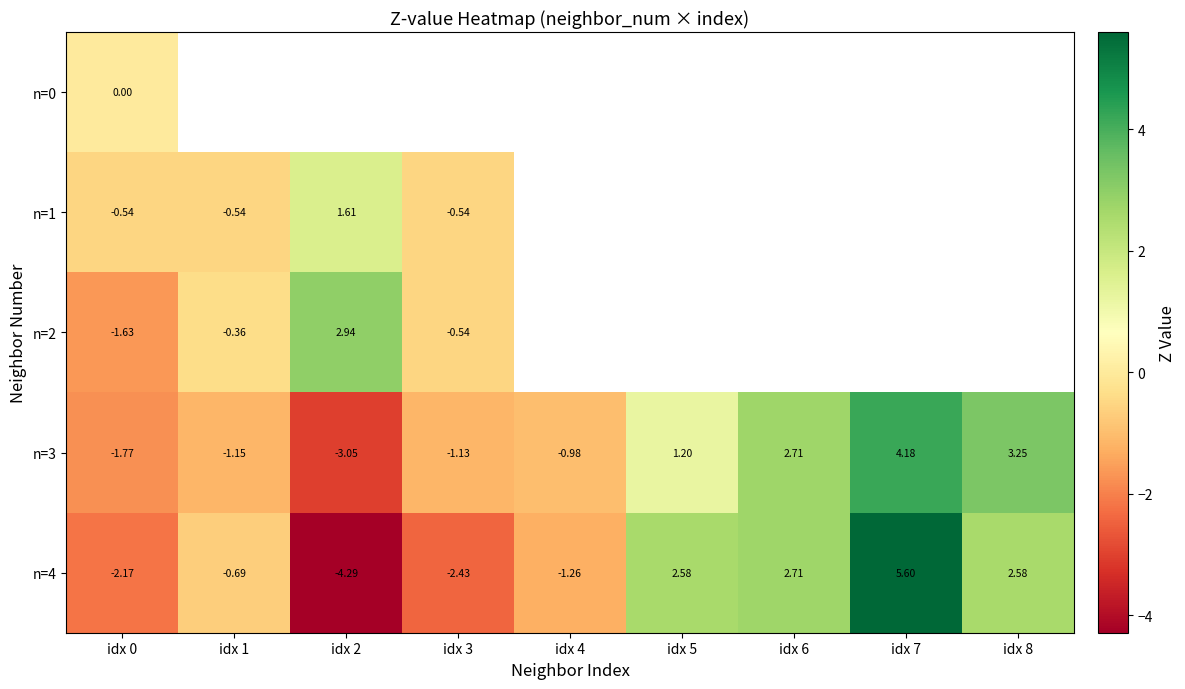

Is the value of n=4 at idx 1 greater than the value of n=2 at idx 2?

No